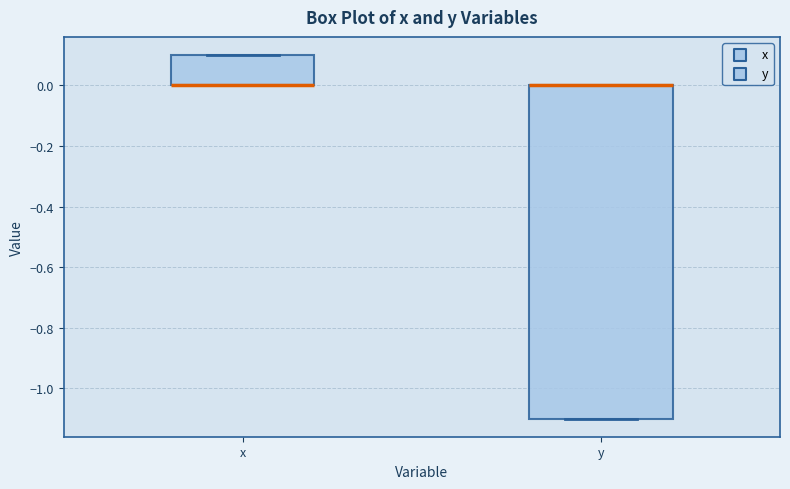

Reading left to right, read every box against the y-axis: the position of its median line, the range the box covers, and the ends of its whiskers. The values are not printed on the chart, so give them approximately, as read against the axis.

x: median 0.0 (drawn on the box's lower edge), box 0.0 to 0.1, whiskers 0.0 to 0.1
y: median 0.0 (drawn on the box's upper edge), box -1.1 to 0.0, whiskers -1.1 to 0.0